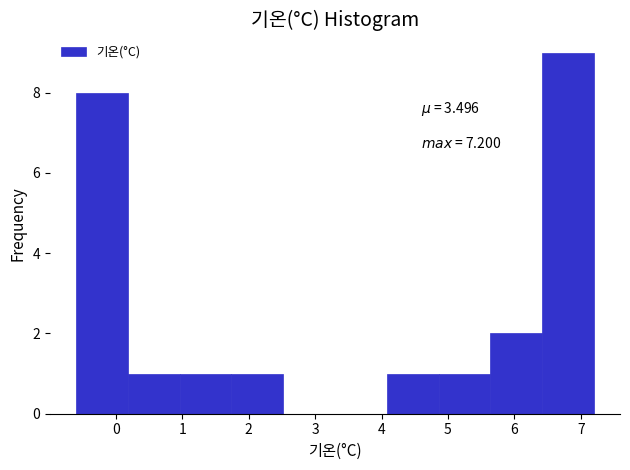

Over which range of the x-axis is the bar tallest?

6.42 to 7.20